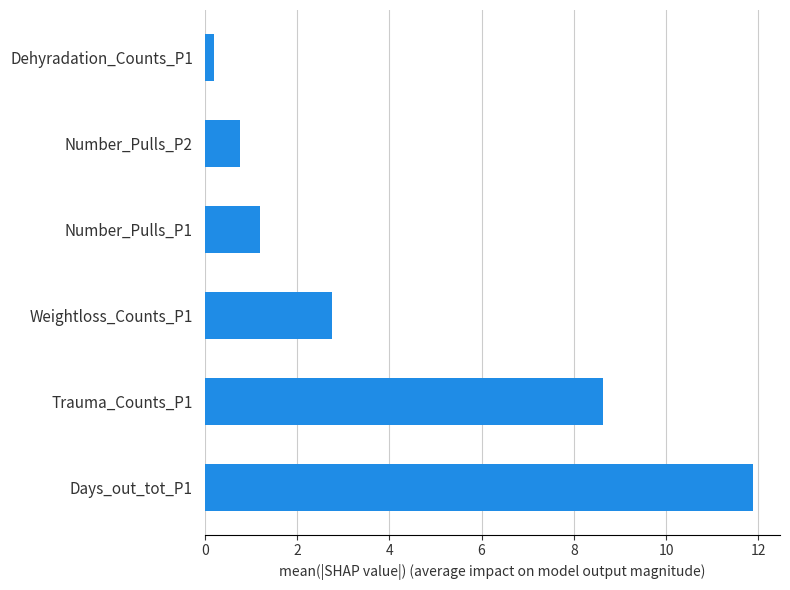

How many series are shown in this chart?

1